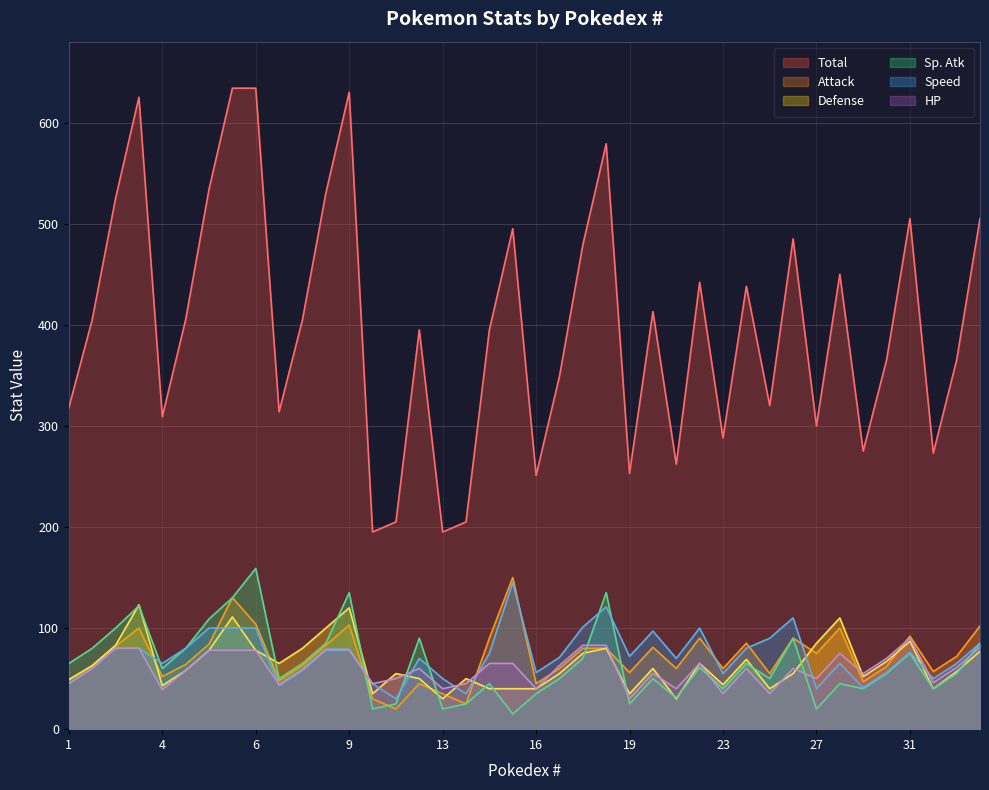

Reading left to right, extract all data points from this chart.

Total: 318	405	525	625	309	405	534	634	634	314	405	530	630	195	205	395	195	205	395	495	251	349	479	579	253	413	262	442	288	438	320	485	300	450	275	365	505	273	365	505
Attack: 49	62	82	100	52	64	84	130	104	48	63	83	103	30	20	45	35	25	90	150	45	60	80	80	56	81	60	90	60	85	55	90	75	100	47	62	92	57	72	102
Defense: 49	63	83	123	43	58	78	111	78	65	80	100	120	35	55	50	30	50	40	40	40	55	75	80	35	60	30	65	44	69	40	55	85	110	52	67	87	40	57	77
Sp. Atk: 65	80	100	122	60	80	109	130	159	50	65	85	135	20	25	90	20	25	45	15	35	50	70	135	25	50	31	61	40	65	50	90	20	45	40	55	75	40	55	85
Speed: 45	60	80	80	65	80	100	100	100	43	58	78	78	45	30	70	50	35	75	145	56	71	101	121	72	97	70	100	55	80	90	110	40	65	41	56	76	50	65	85
HP: 45	60	80	80	39	58	78	78	78	44	59	79	79	45	50	60	40	45	65	65	40	63	83	83	30	55	40	65	35	60	35	60	50	75	55	70	90	46	61	81